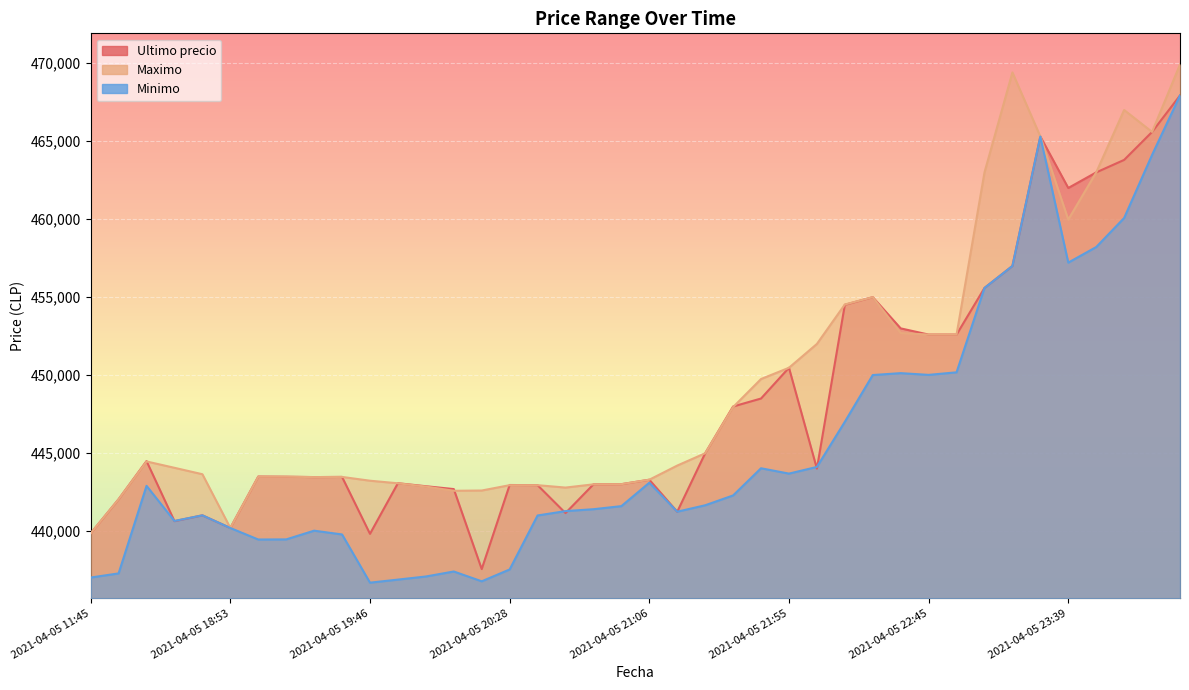

Which series has the largest total across all categories?

Maximo